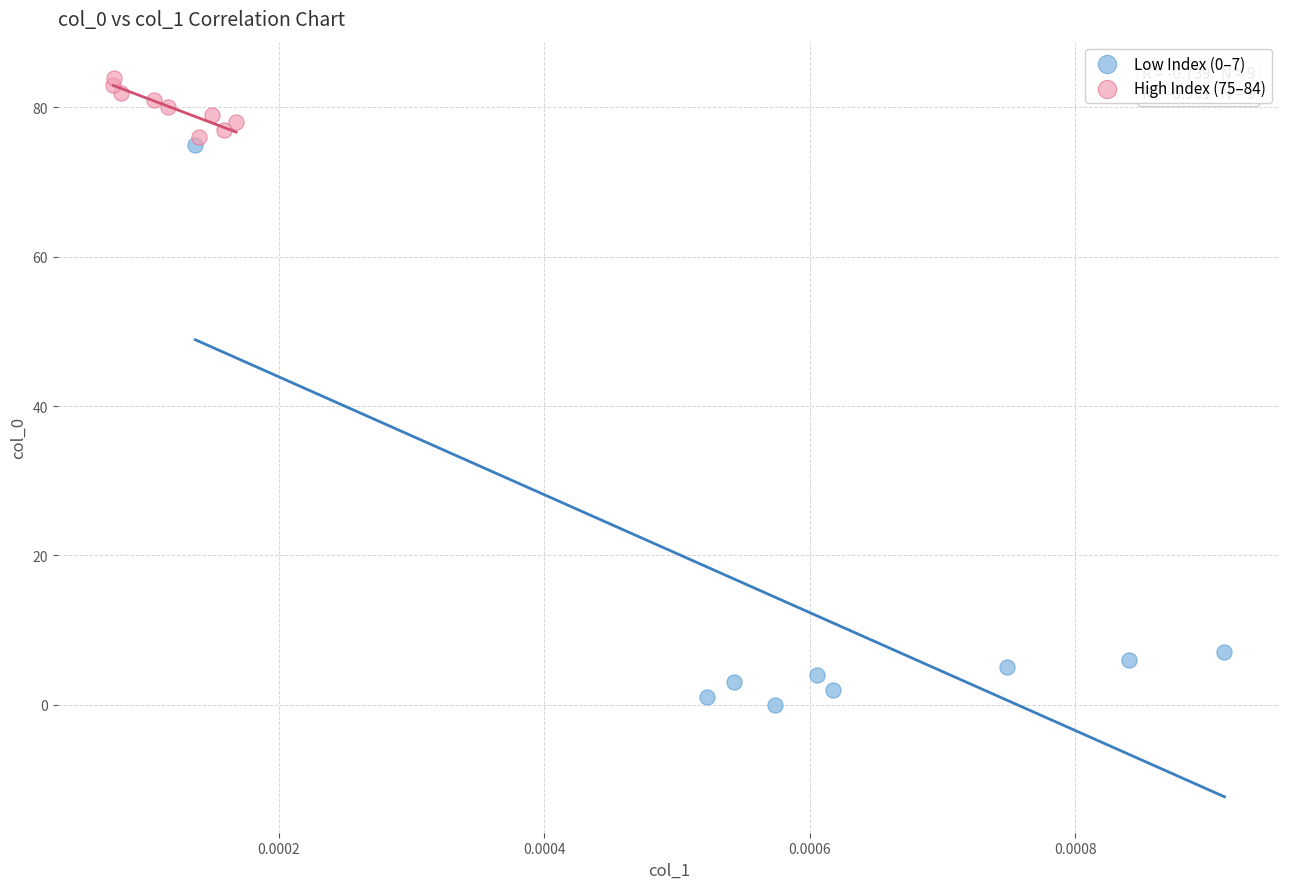

Which series has the largest Y range (max minus min)?

Low Index (0–7)